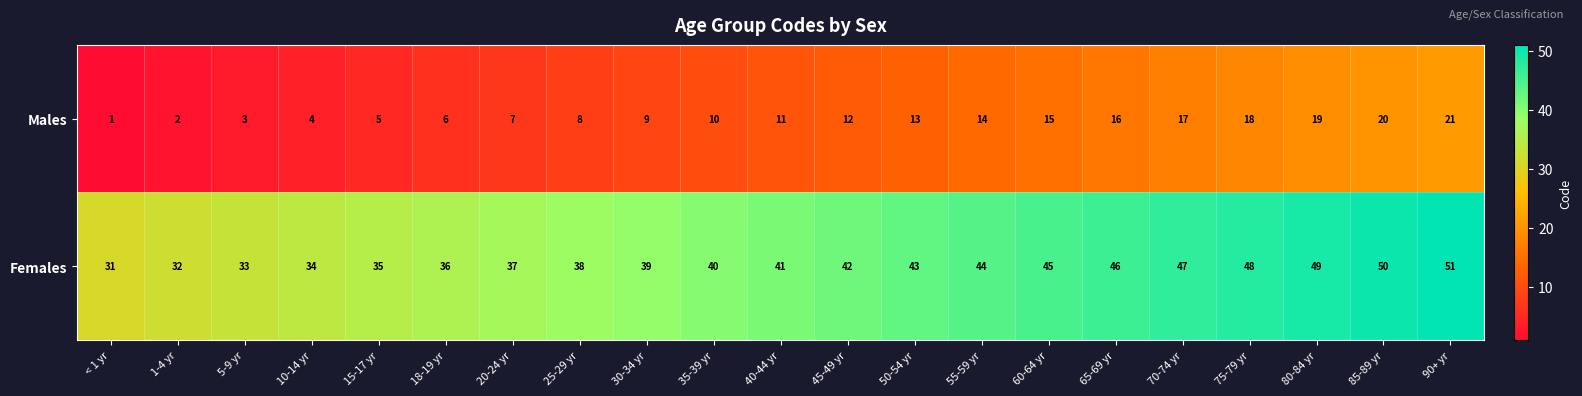

The Females series shows 49 at 80-84 yr. True or false?

True